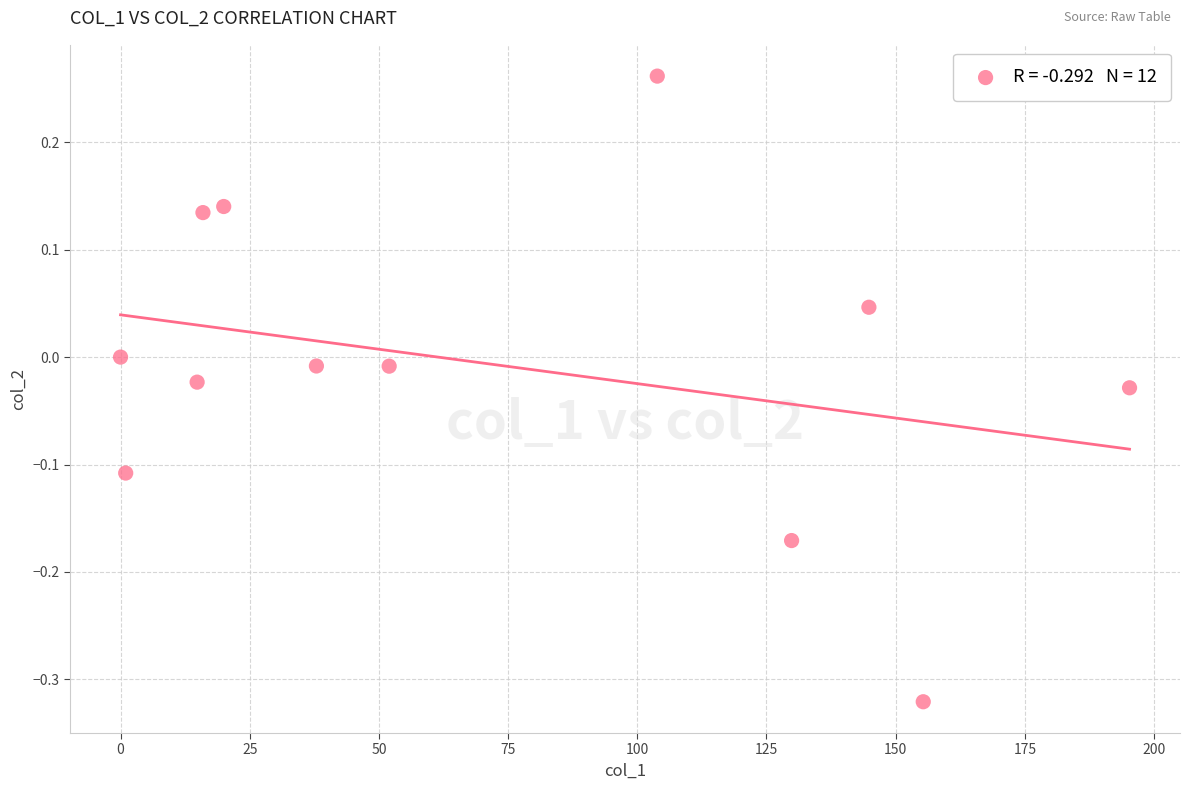

What is the range of Y values (max minus min)?

0.6